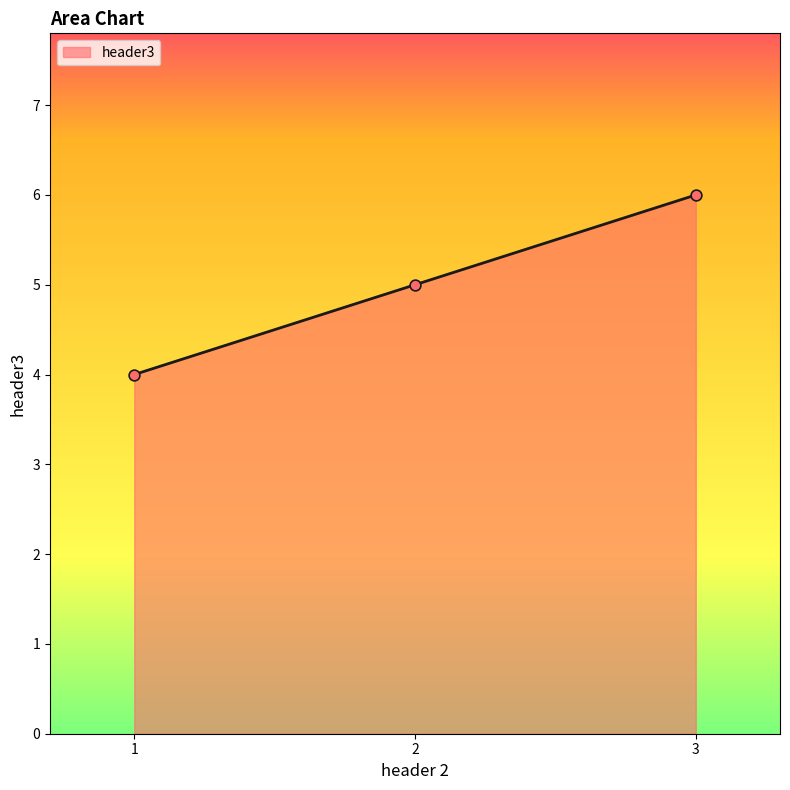

Approximately how many times larger is the value at 1 compared to 3?

0.7